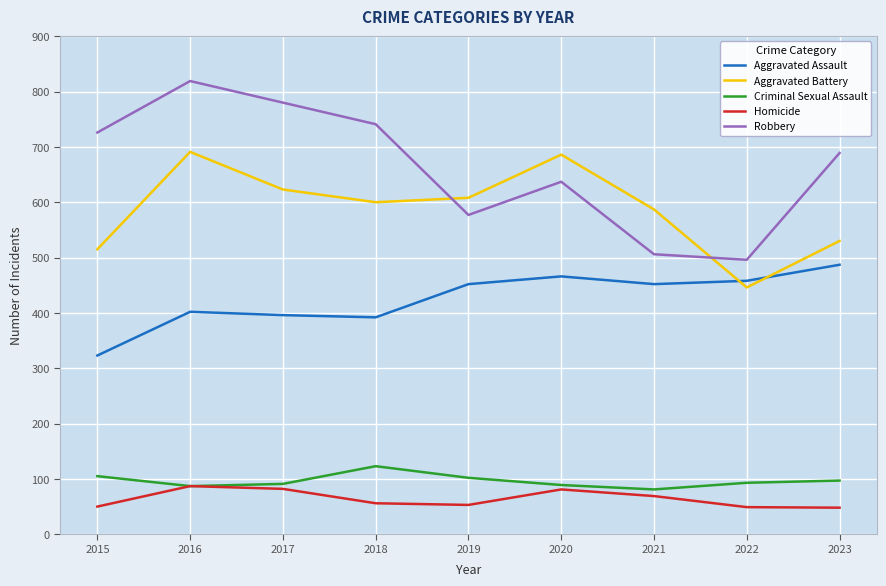

Which series changed the most between 2018 and 2019?

Robbery